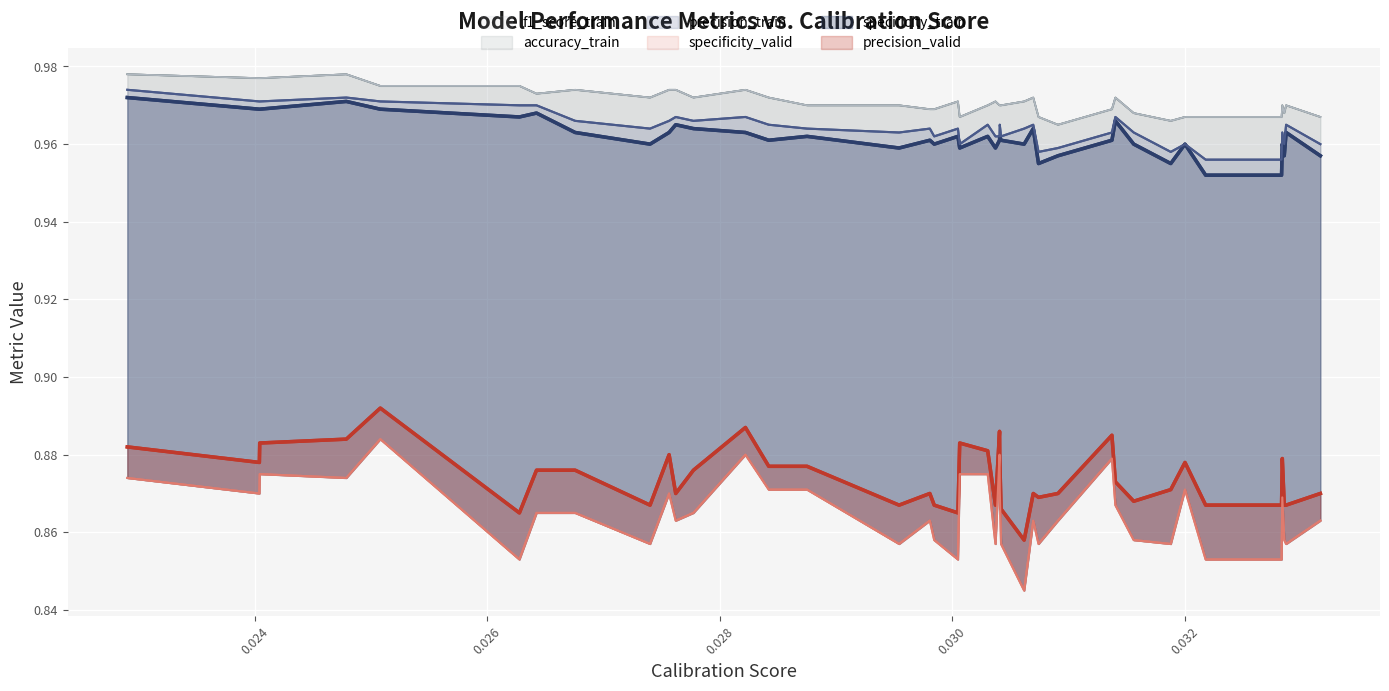

In specificity_valid, how many points are higher than both neighbors (excluding endpoints)?

10